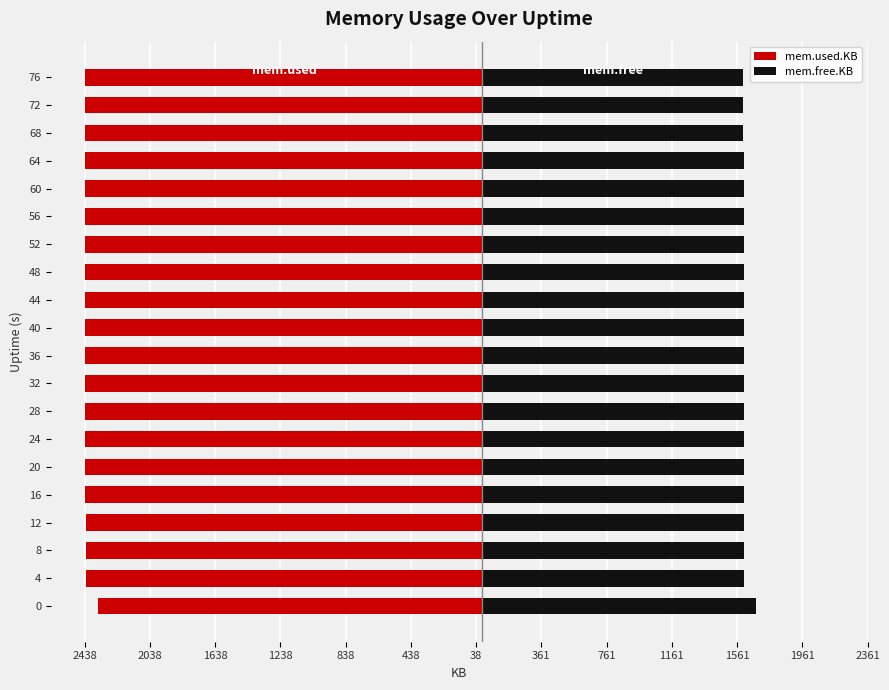

Reading left to right, what are all the values shown in this chart?

mem.used.KB: -2358.7	-2432.2	-2432.7	-2432.8	-2433.7	-2434.2	-2434.7	-2435.2	-2435.3	-2435.8	-2435.8	-2436.6	-2436.9	-2437.2	-2437.3	-2437.7	-2437.8	-2438.3	-2438.4	-2438.7
mem.free.KB: 1679.8	1606.3	1605.8	1605.6	1604.8	1604.3	1603.8	1603.3	1603.1	1602.6	1602.6	1601.9	1601.6	1601.2	1601.1	1600.8	1600.7	1600.2	1600.1	1599.8